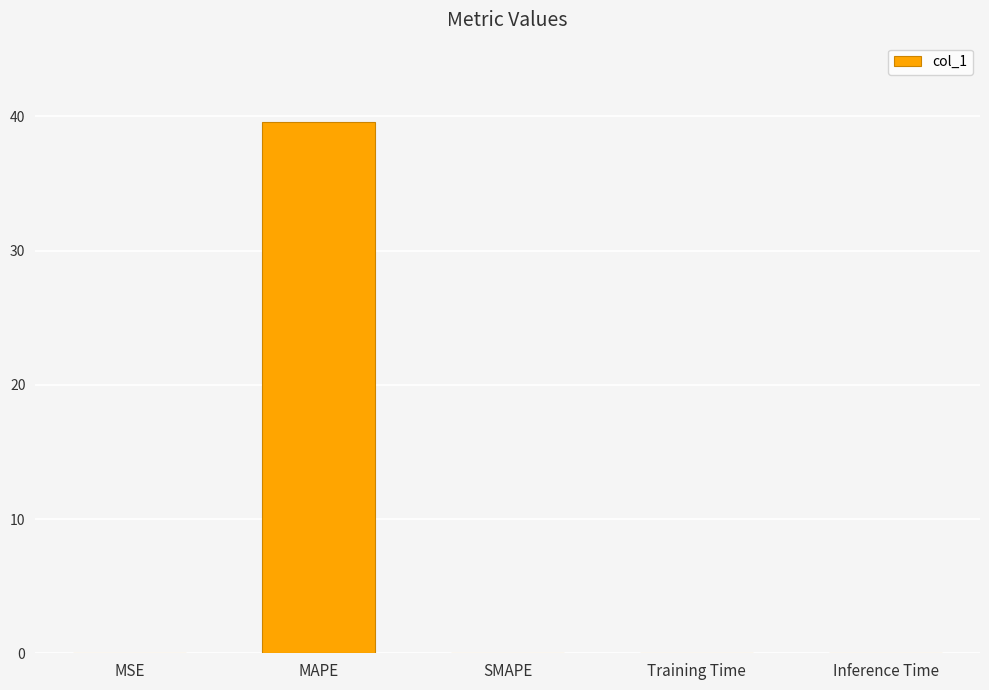

Which category has the highest value across all series?

MAPE